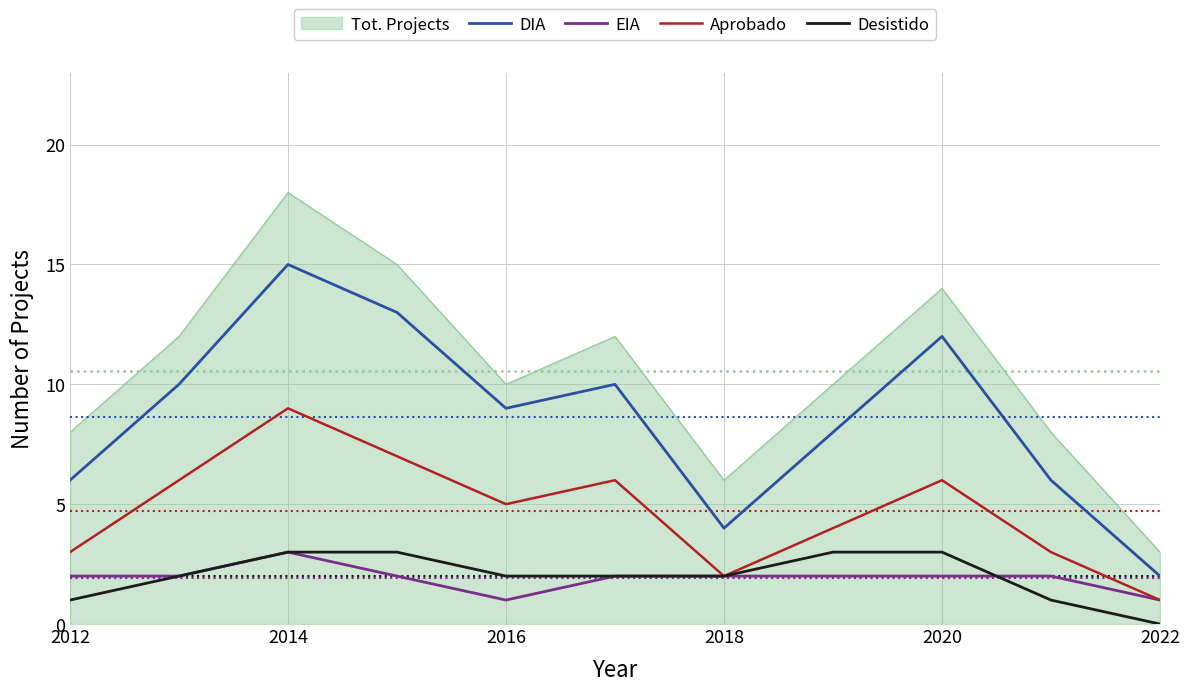

True or false: Tot. Projects and EIA intersect in this chart.

False